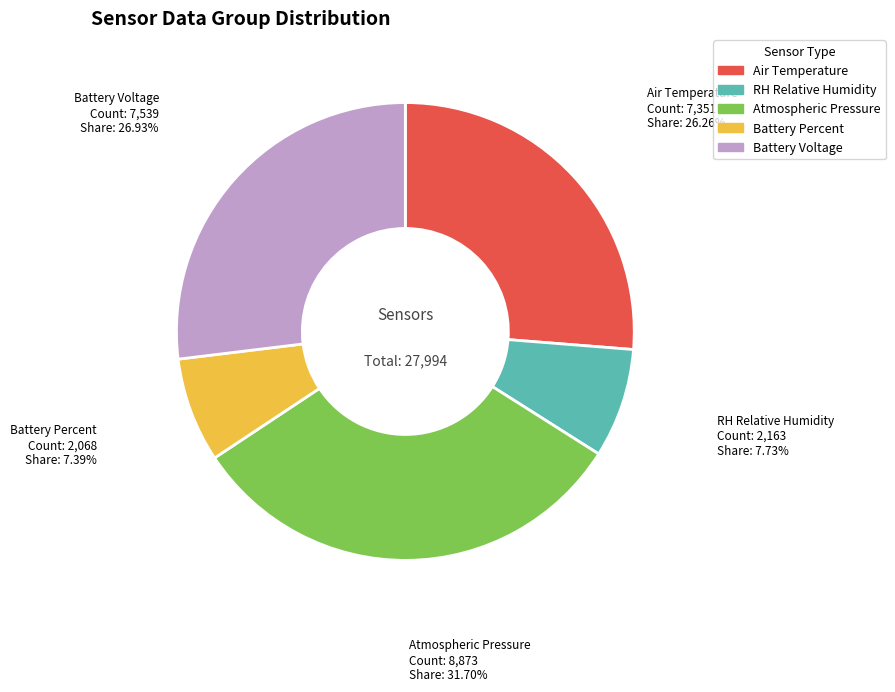

Between Air Temperature and Battery Voltage, which is larger?

Battery Voltage